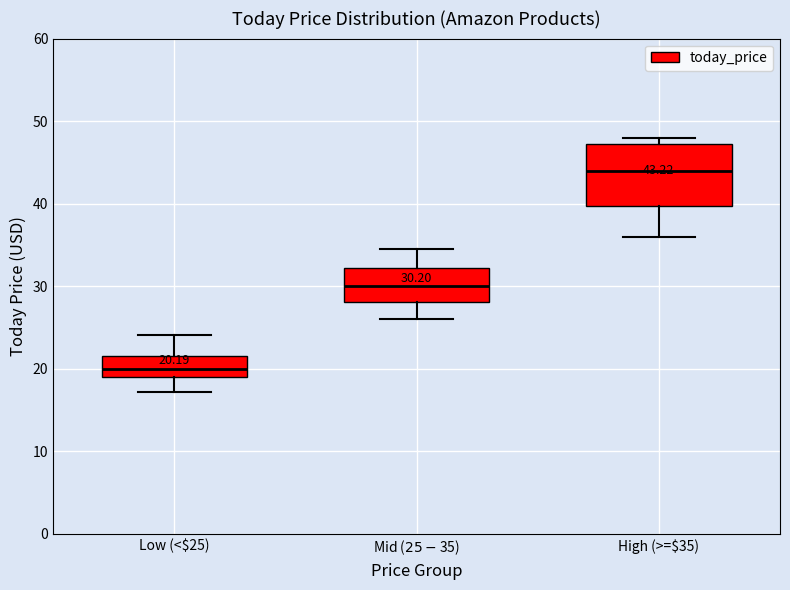

Which box has the highest median line?

High (>=$35)